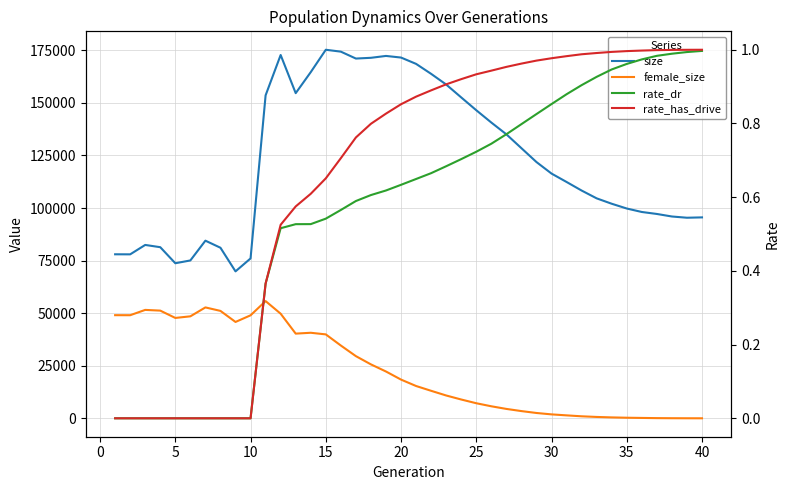

Is the value of rate_has_drive at 0 greater than the value of rate_dr at 25?

No